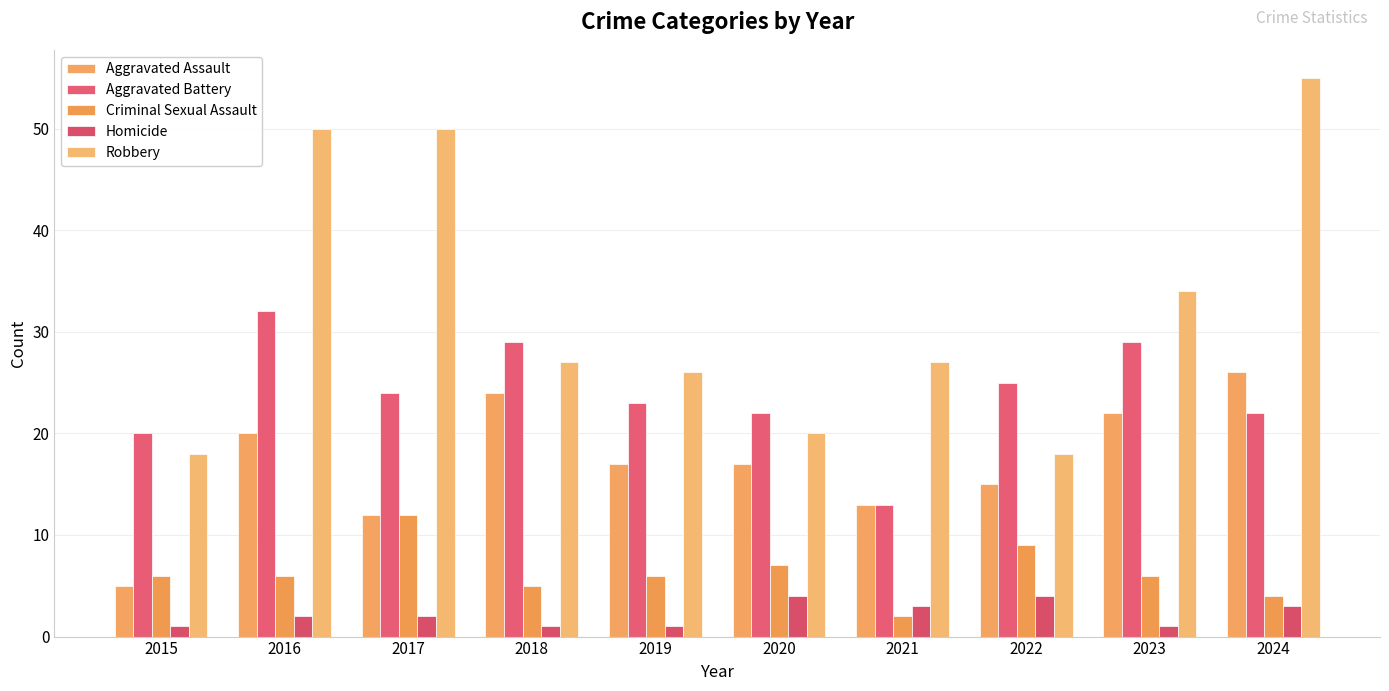

List the series in order of their peak value, lowest first.

Homicide, Criminal Sexual Assault, Aggravated Assault, Aggravated Battery, Robbery